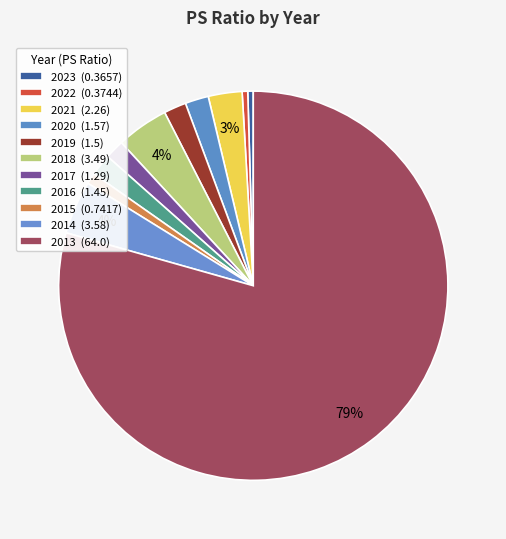

True or false: 2013 accounts for 85% of the total.

False